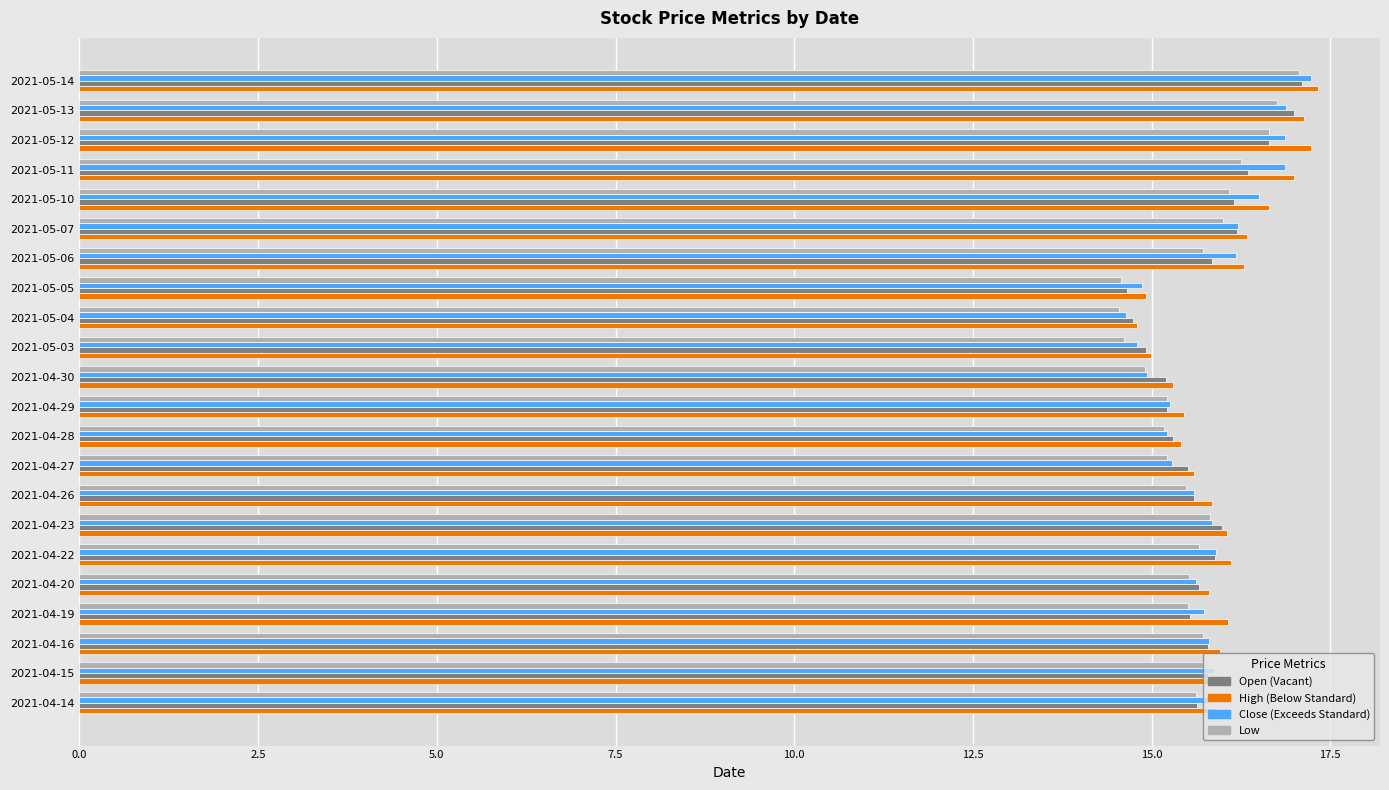

What is the maximum value shown in the chart?

17.3